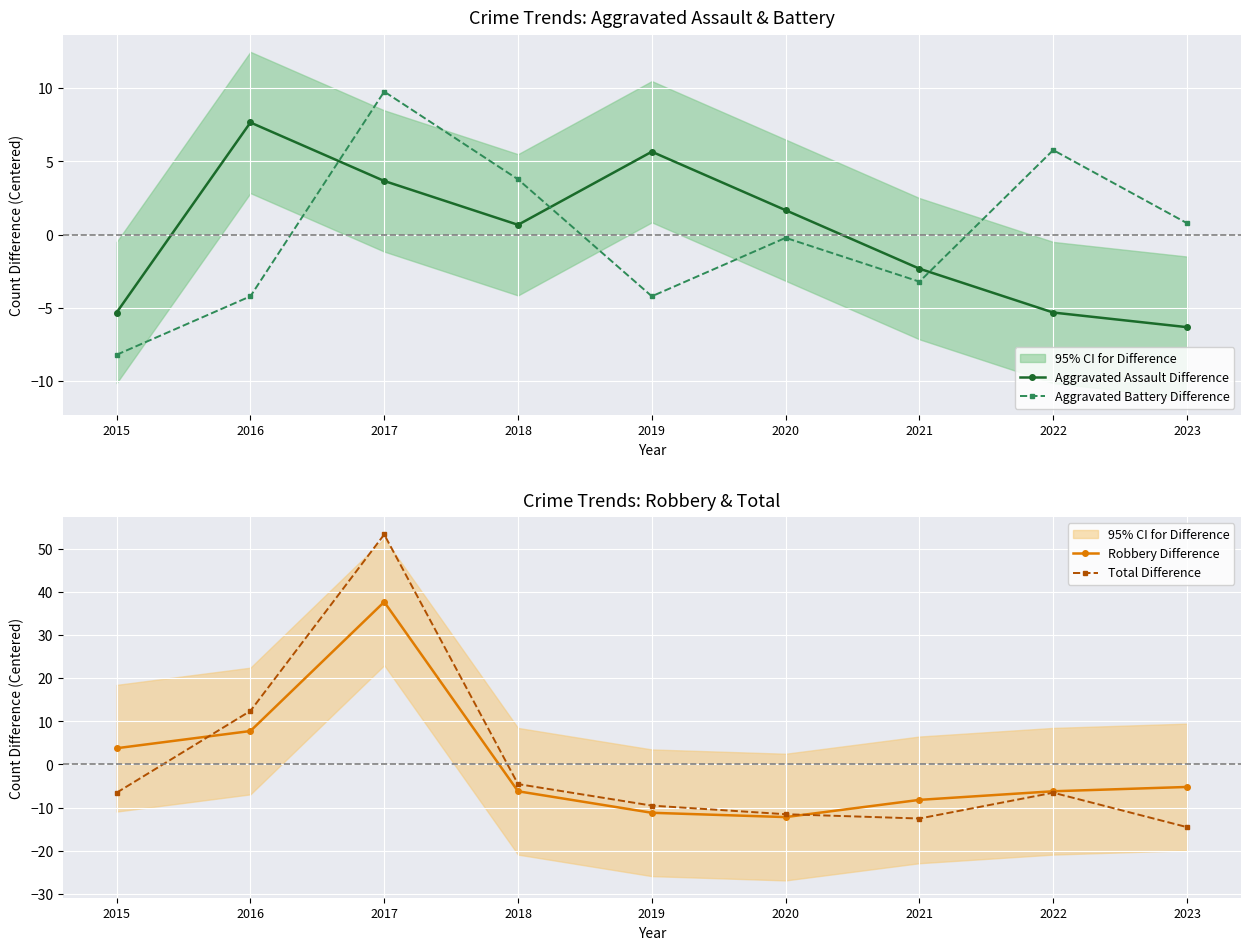

How many intersections are there between Total Difference and Robbery Difference?

2